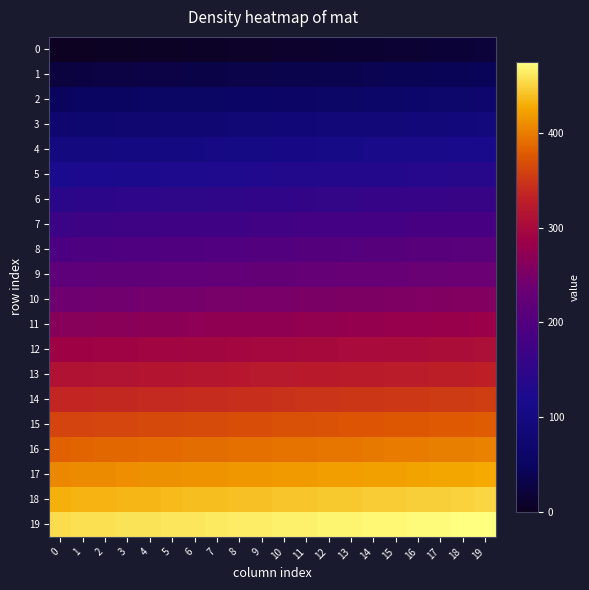

What is the spread (max minus min) of values at 1?

456